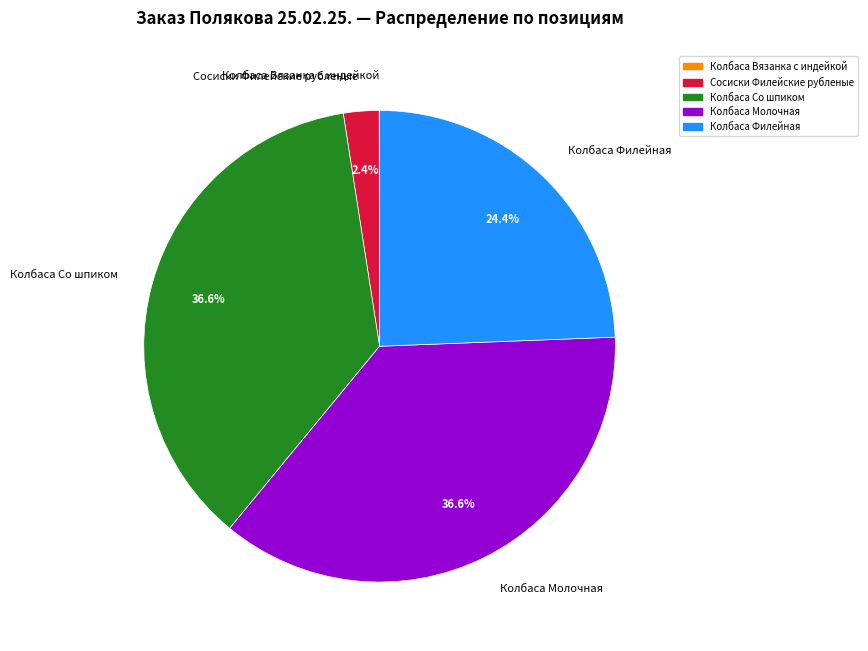

Between Сосиски Филейские рубленые and Колбаса Со шпиком, which is larger?

Колбаса Со шпиком